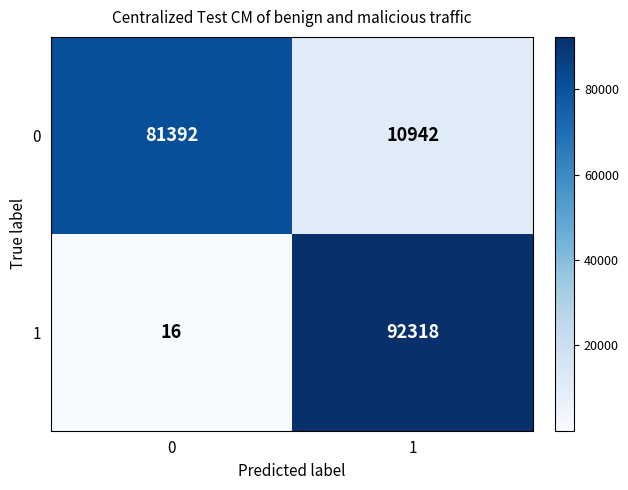

What is the difference between the highest and lowest values at 1?

81376